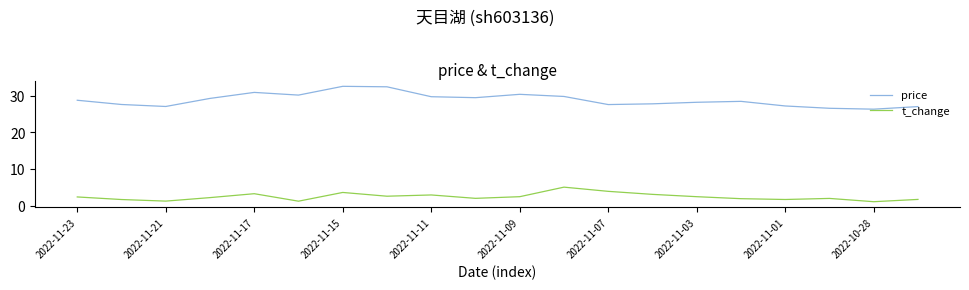

Which series has the largest total across all categories?

price